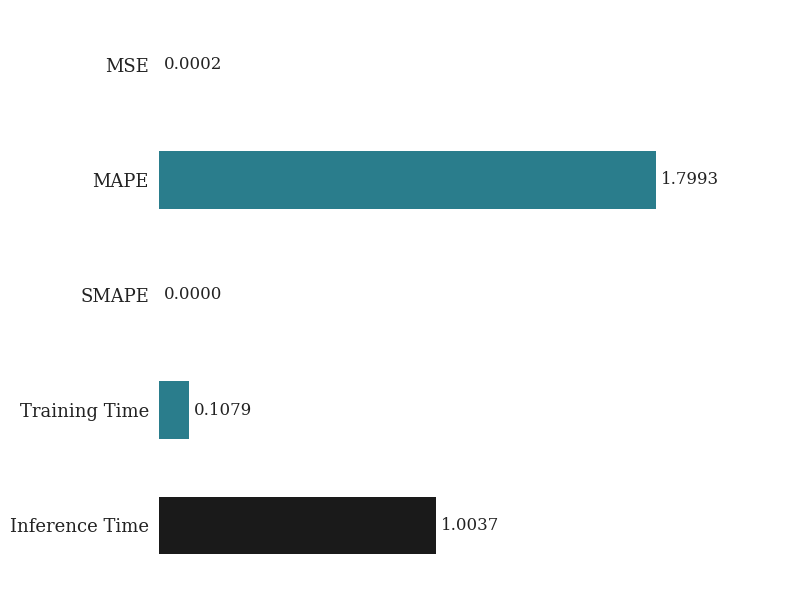

At which label is the value closest to 0?

SMAPE